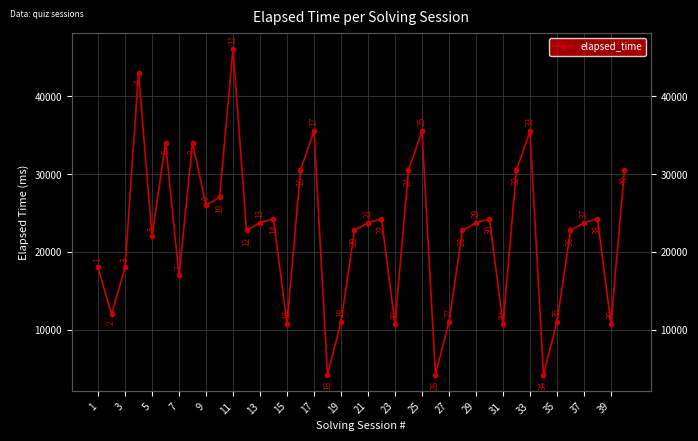

What is the change in value from 15 to 37?

-23000